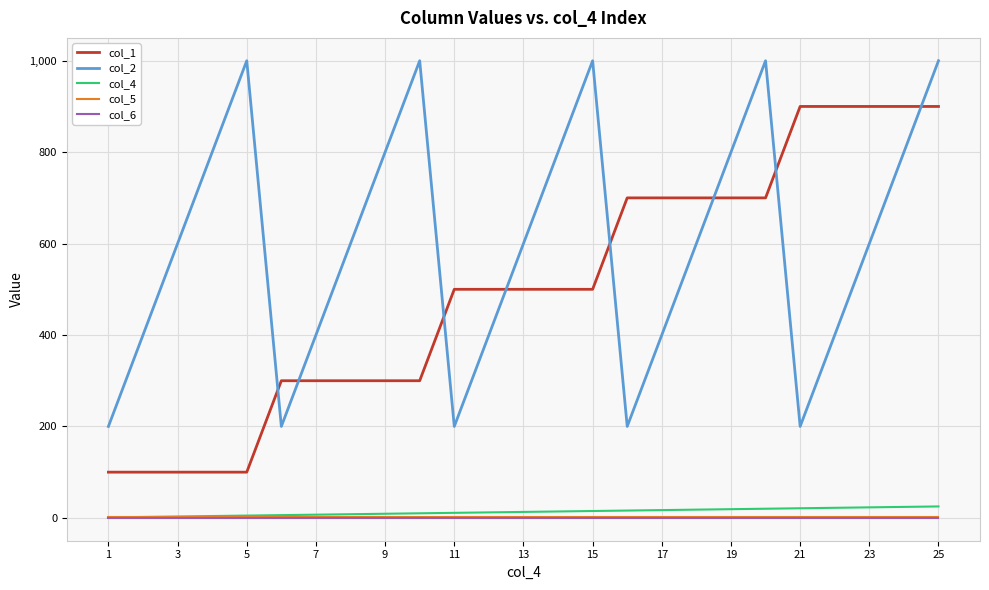

What is the difference between the maximum and second lowest values in the col_2 series?

800